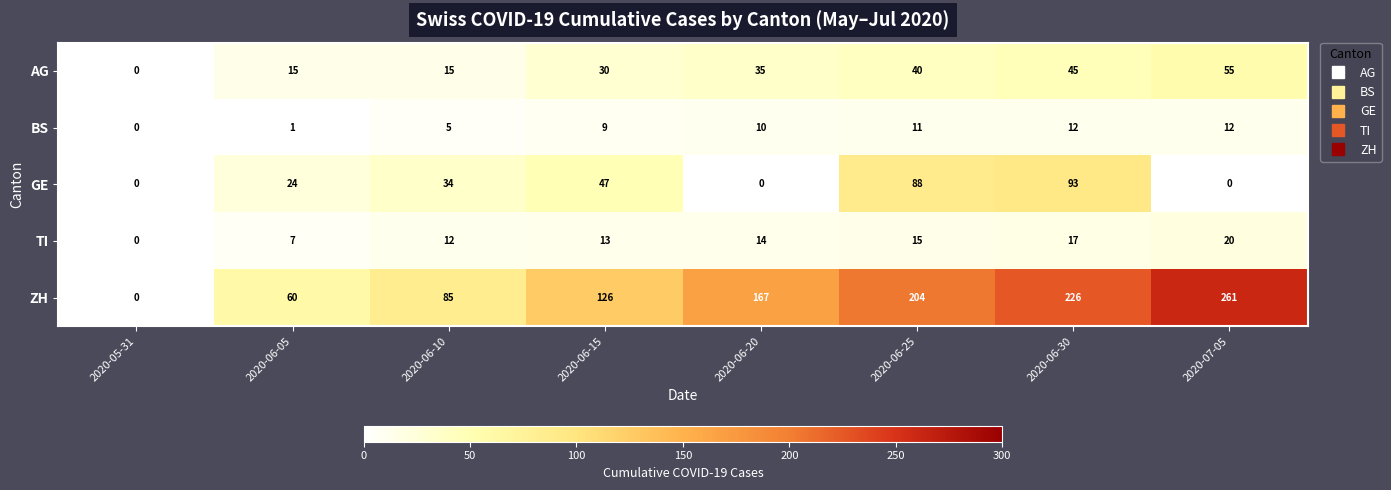

The value of BS at 2020-06-20 is 14. True or false?

False